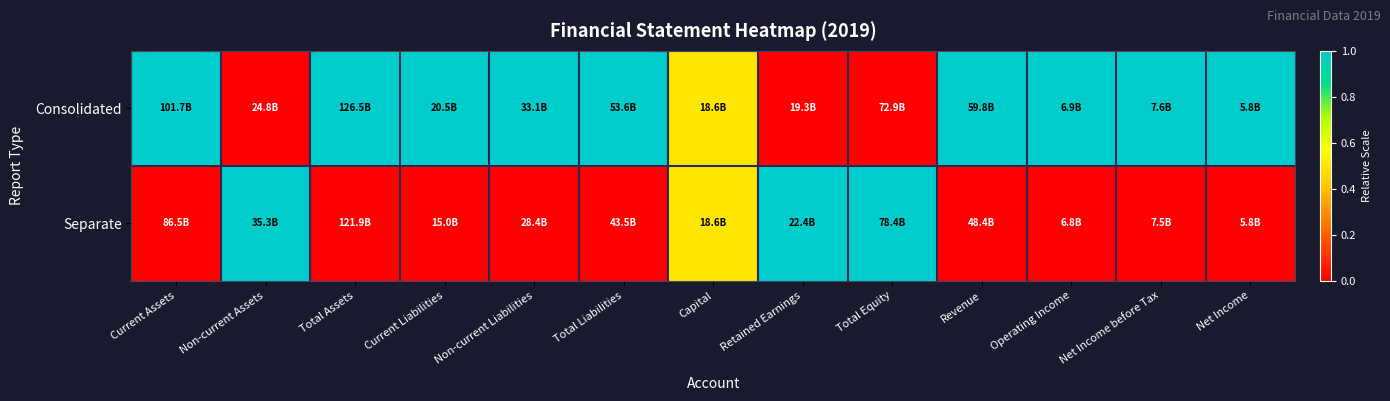

Between Net Income before Tax and Non-current Liabilities, which is larger?

Net Income before Tax